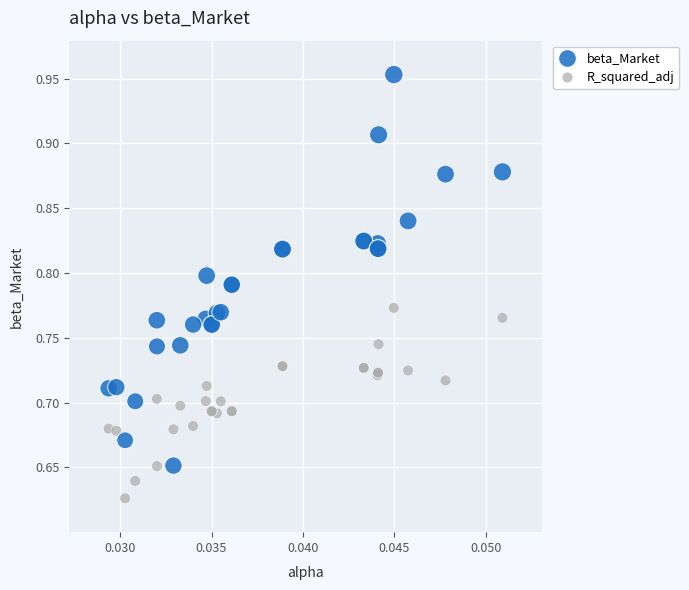

Which series has the largest Y range (max minus min)?

beta_Market